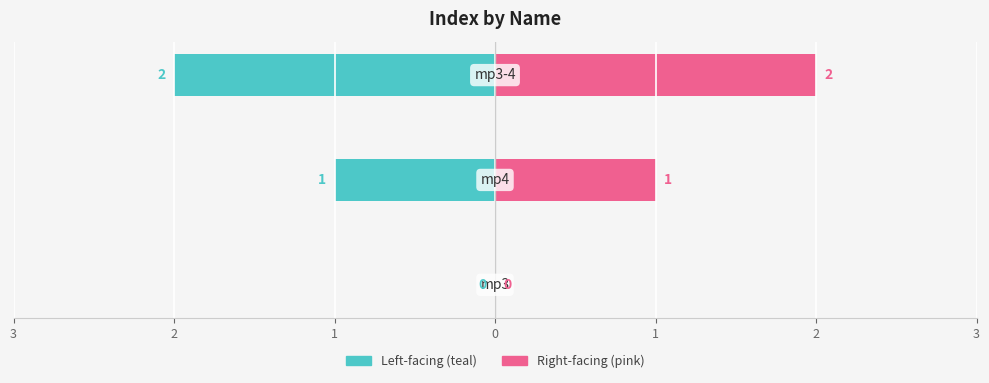

What is the maximum value shown in the chart?

2